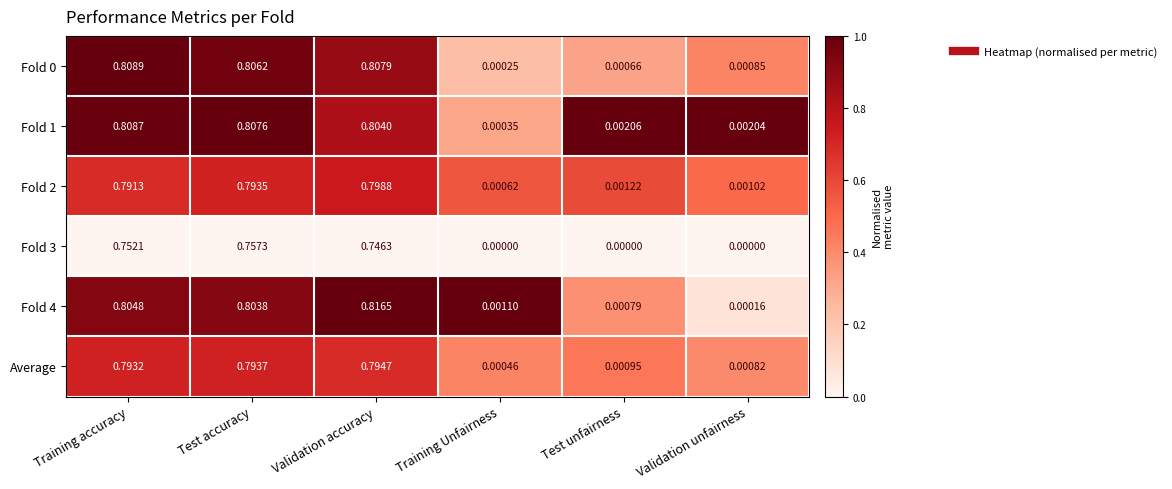

At which category does the chart reach its peak across all series?

Validation accuracy